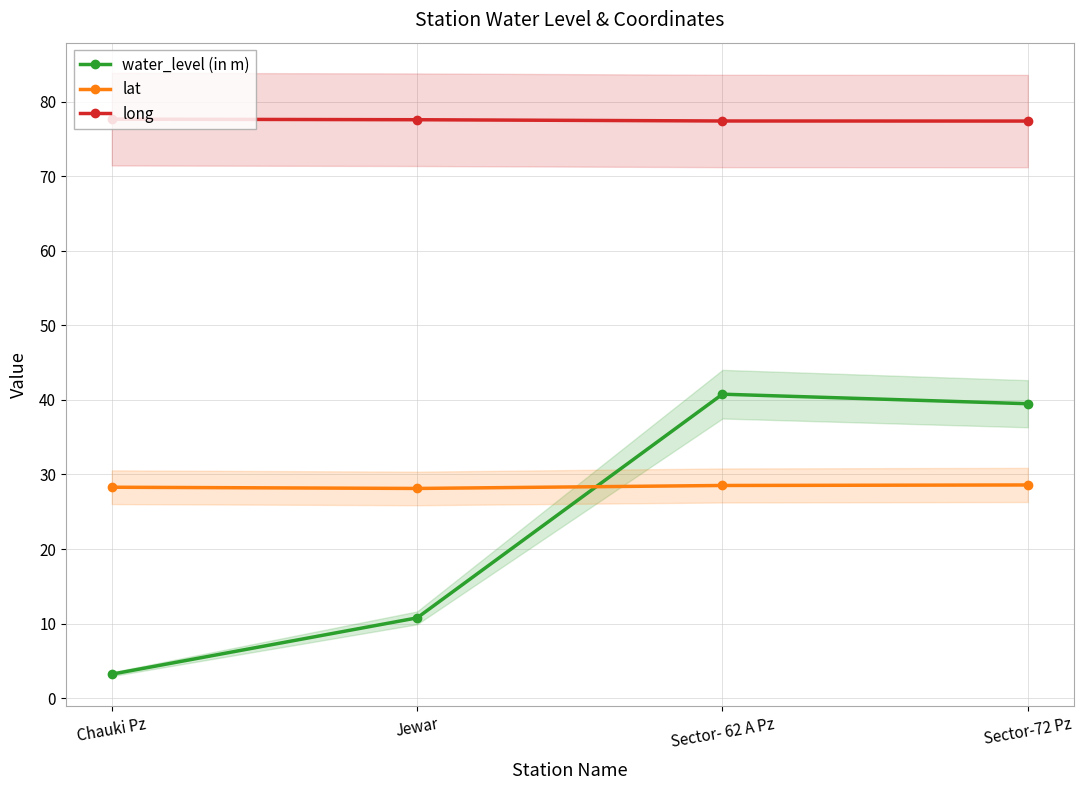

What is the sum of all lat values?

113.5